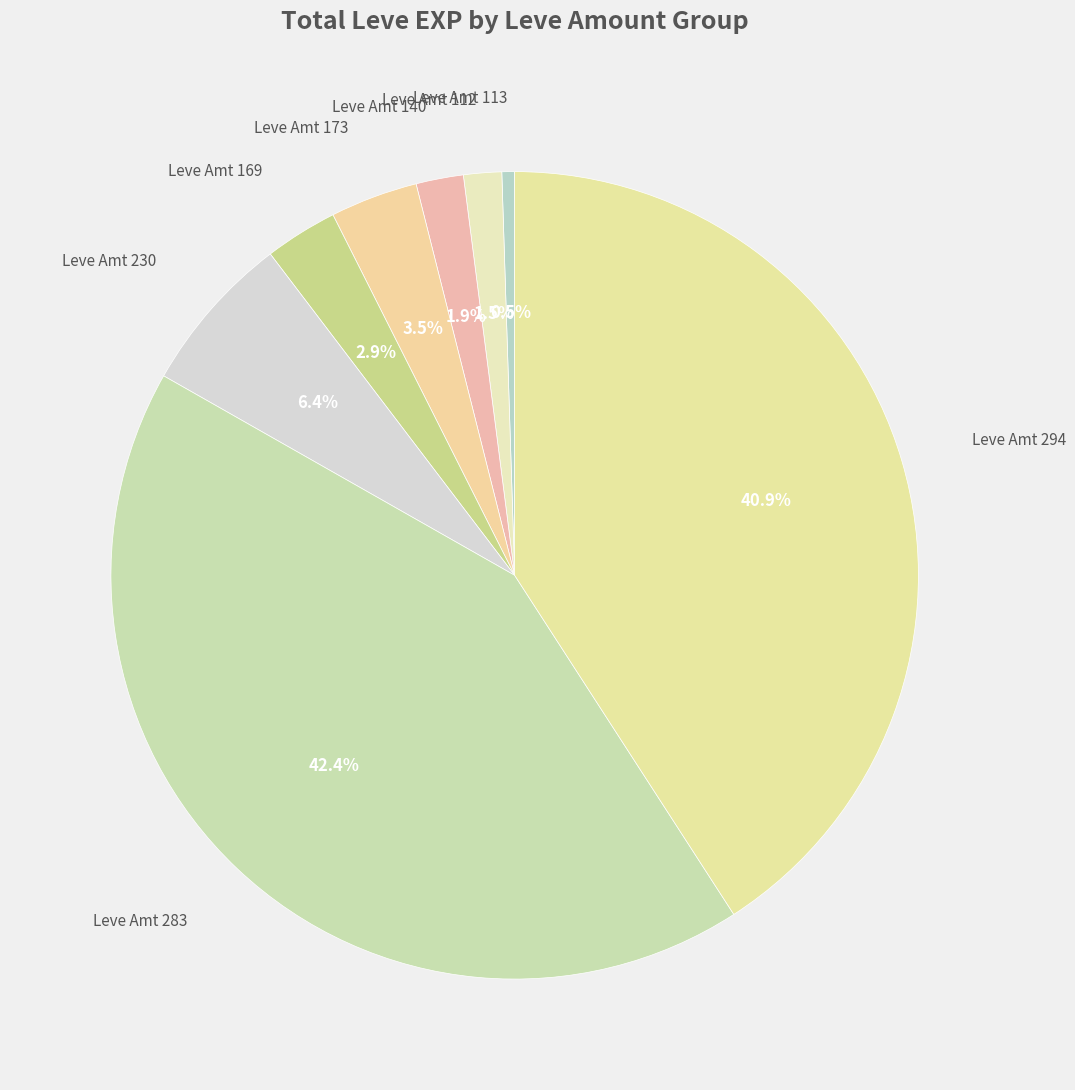

To the nearest percent, what is the average slice percentage?

12%